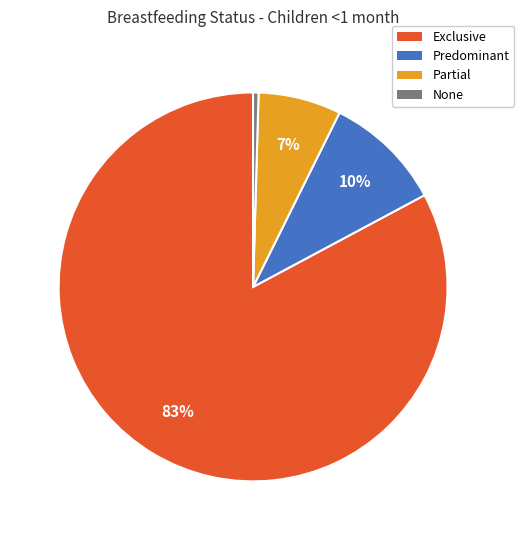

Is the sum of Partial and Predominant greater than half?

No